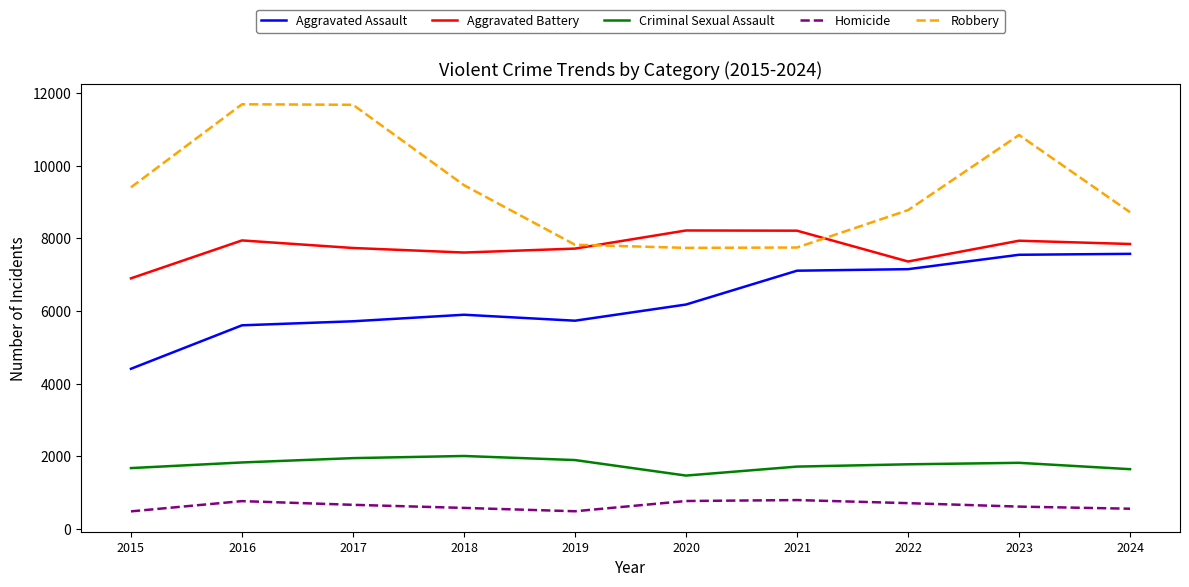

Is the value of Aggravated Assault at 2015 greater than the value of Homicide at 2019?

Yes